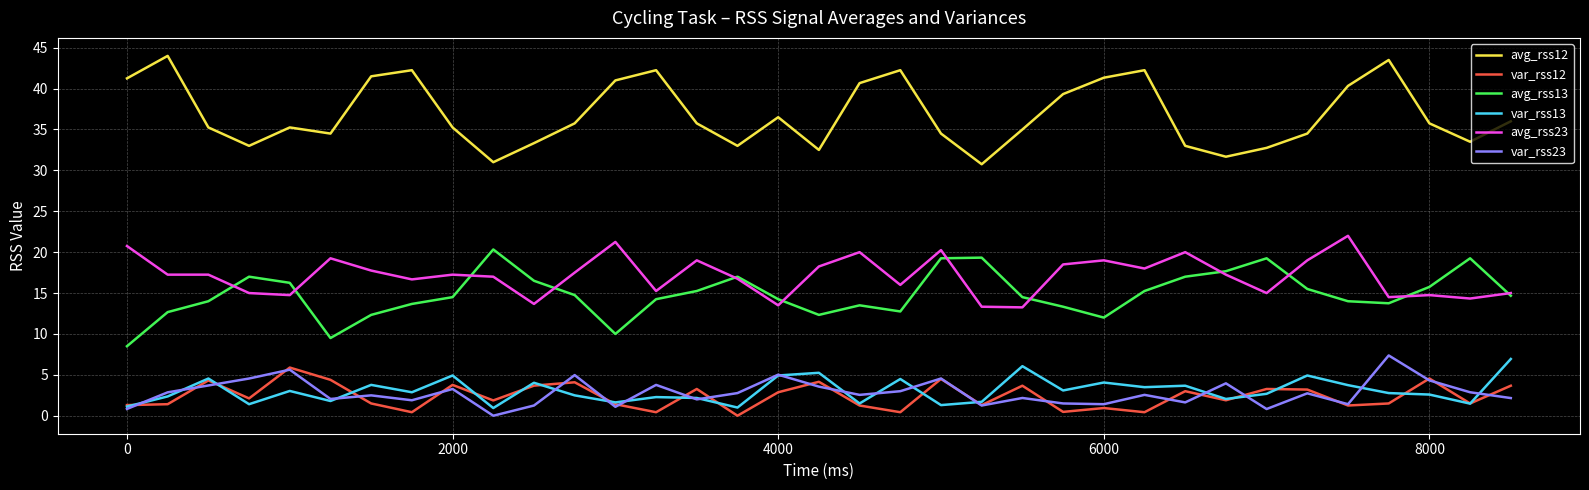

True or false: var_rss23 and avg_rss13 intersect in this chart.

False